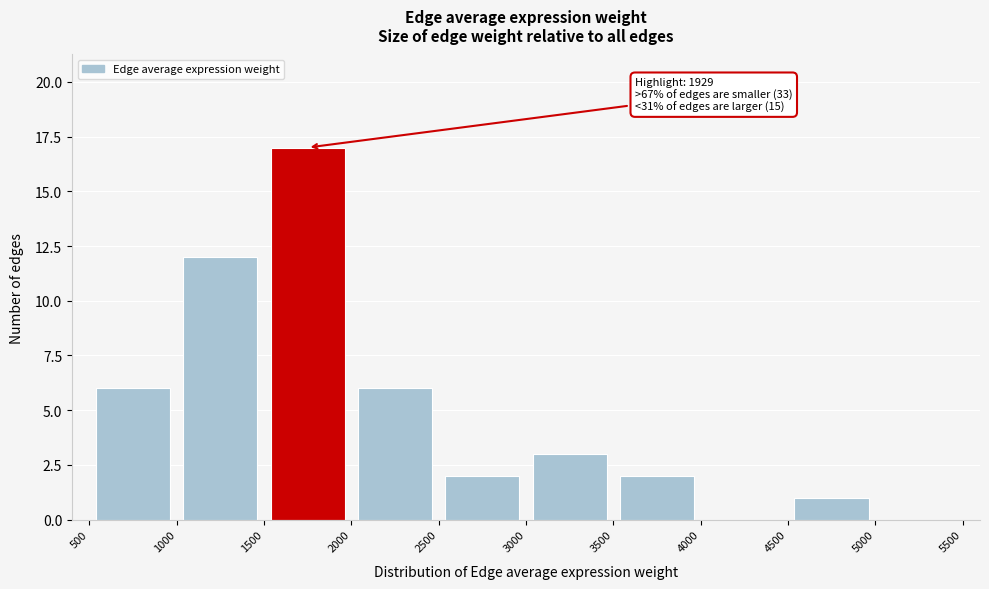

Which range on the x-axis has the tallest bar?

1500 to 2000